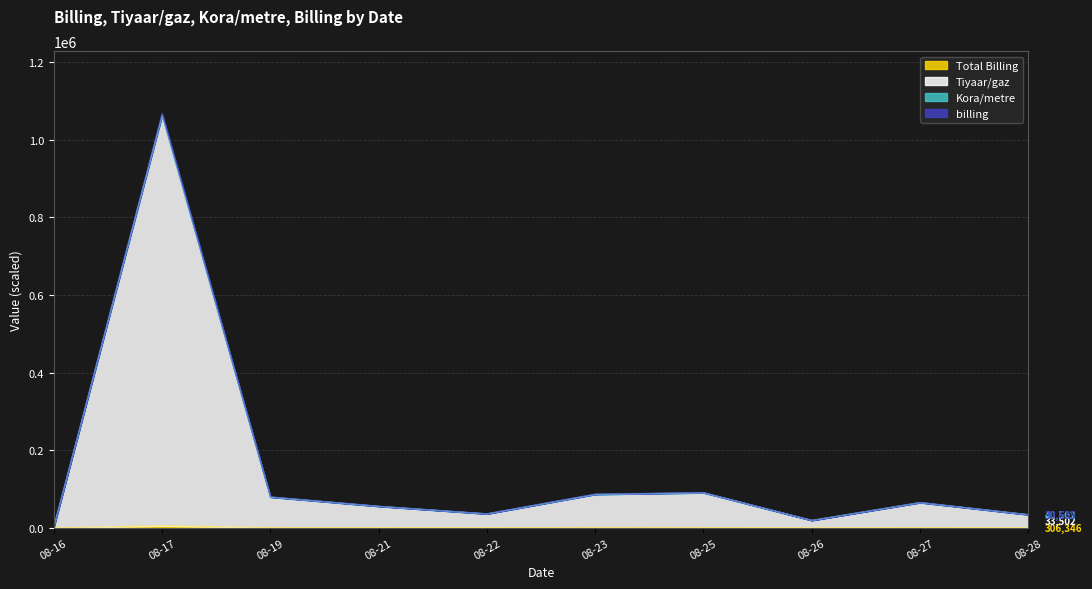

Rank the categories by billing value from highest to lowest.

08-17, 08-25, 08-23, 08-19, 08-27, 08-21, 08-22, 08-28, 08-26, 08-16